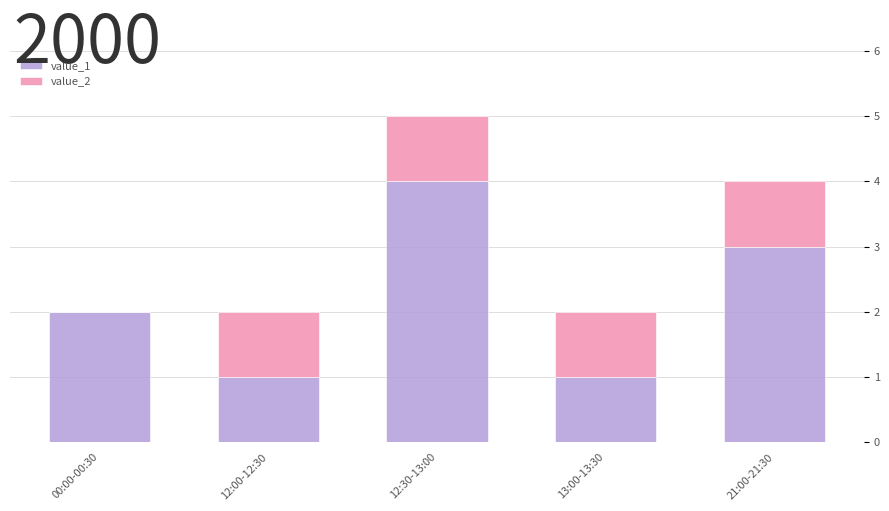

At which category is the sum across all series the highest?

12:30-13:00